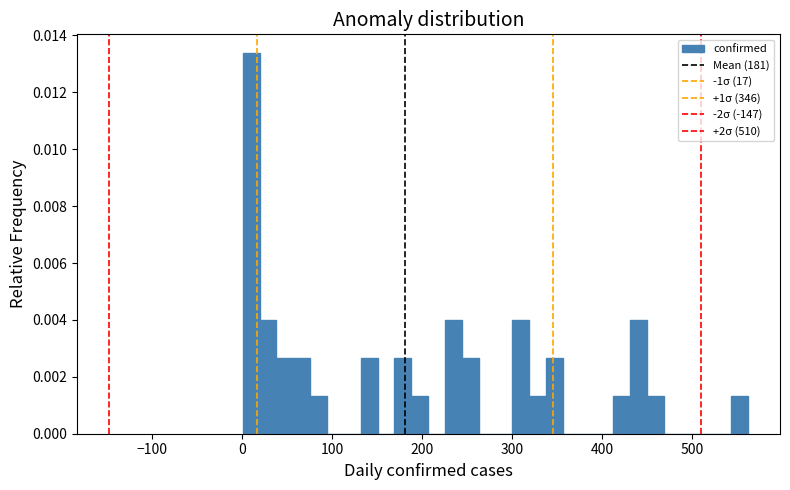

Around what value on the x-axis is the tallest bar? Give the approximate position of its centre, as read against the axis.

10